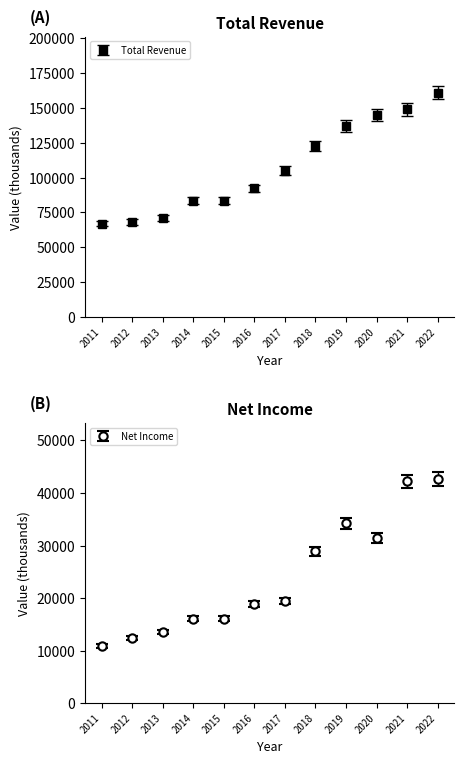

Reading left to right, list all the values displayed in this chart.

Total Revenue: 2011=67000	2012=68400	2013=71100	2014=83500	2015=83500	2016=92300	2017=105000	2018=122900	2019=137100	2020=144800	2021=149000	2022=160900
Net Income: 2011=10900	2012=12400	2013=13500	2014=16100	2015=16100	2016=18800	2017=19400	2018=28900	2019=34200	2020=31500	2021=42200	2022=42700